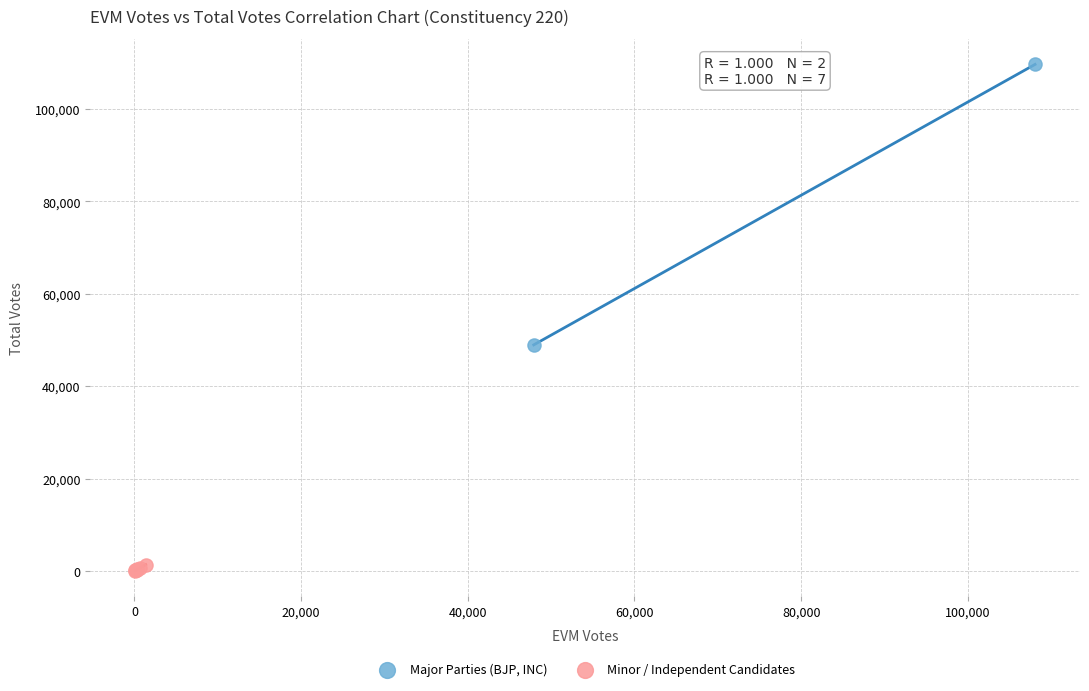

What are all the series names shown in the legend?

Major Parties (BJP, INC), Minor / Independent Candidates